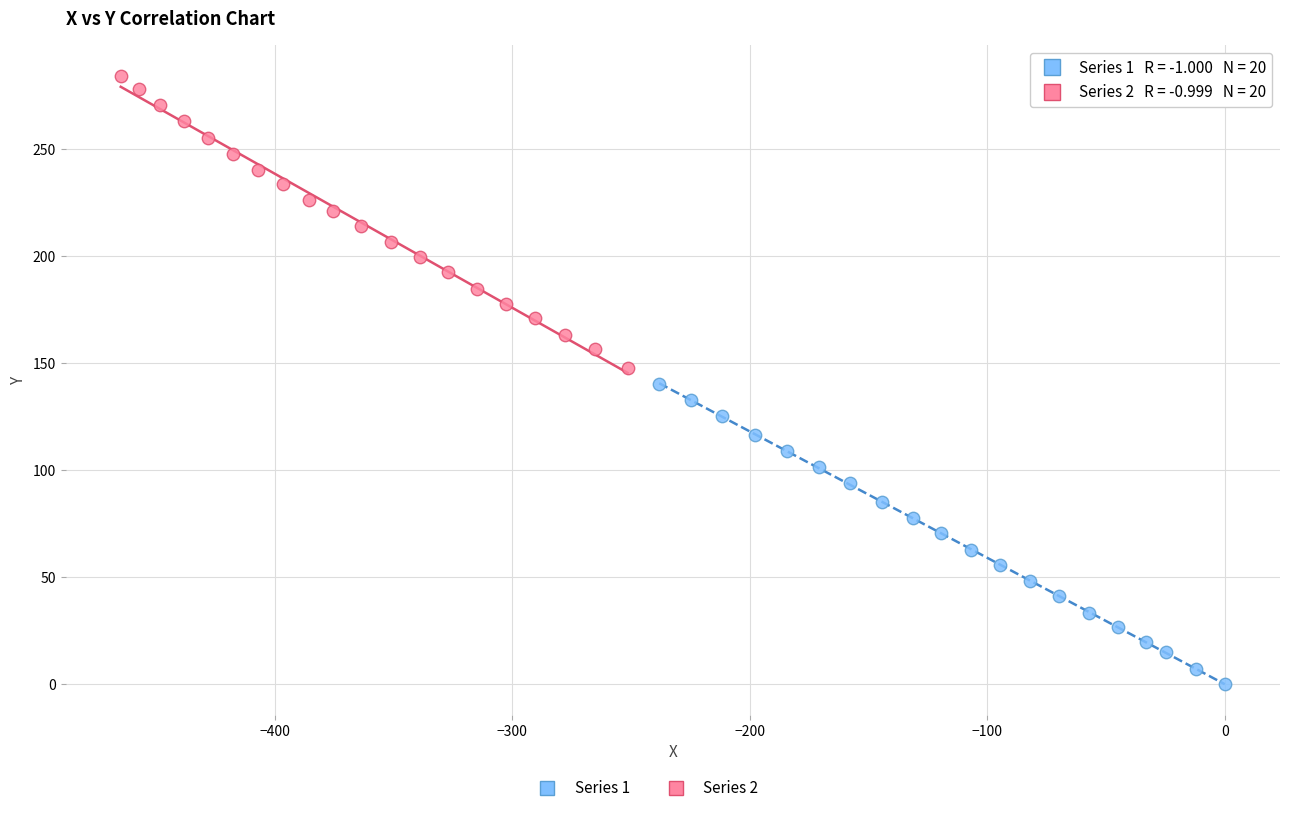

Which series has the widest spread of Y values?

Series 1